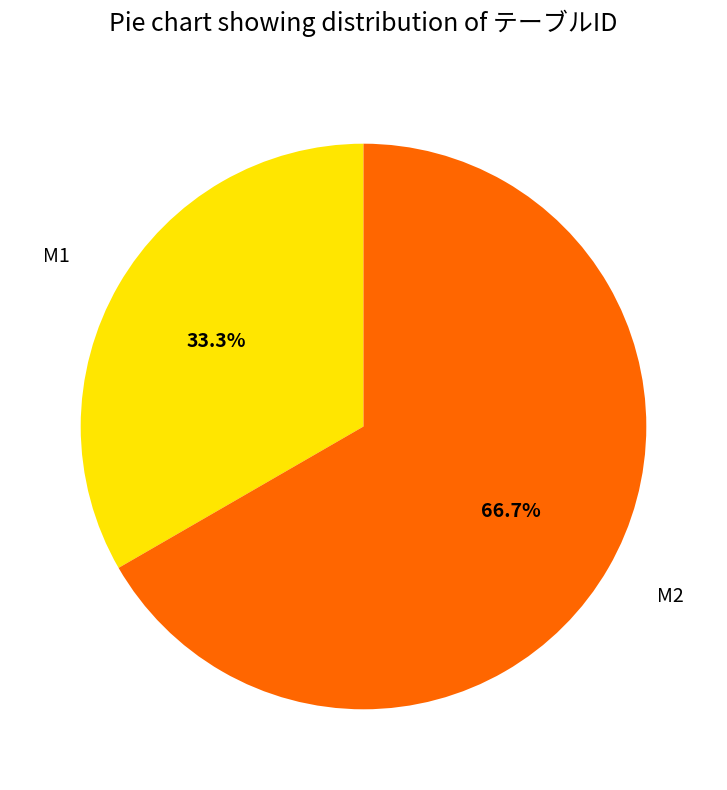

Rank the categories by value from lowest to highest.

M1, M2